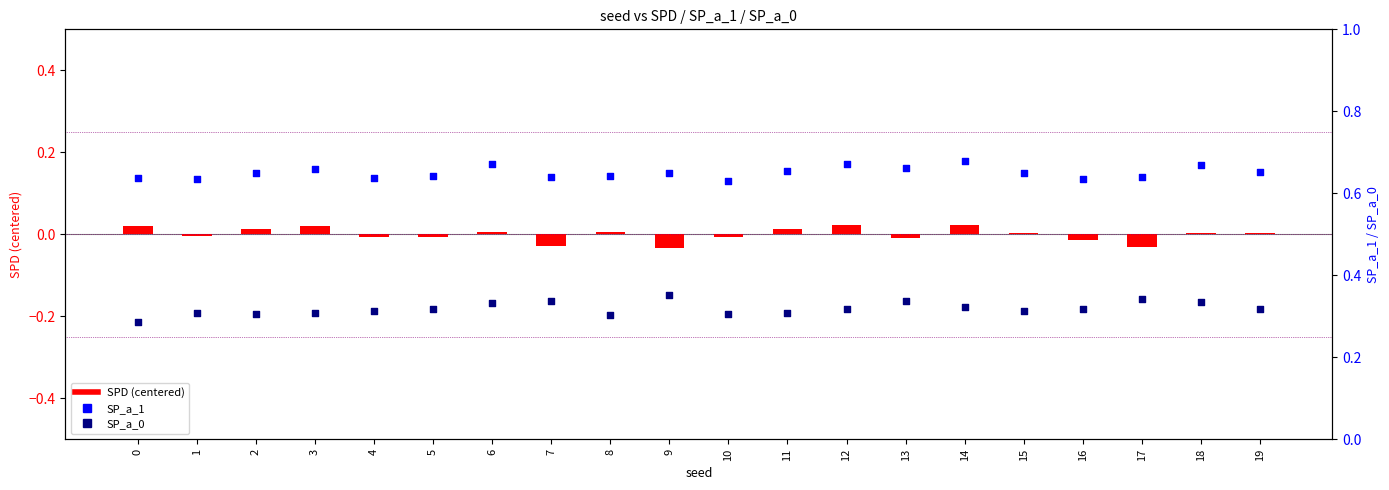

Which series has the largest total across all categories?

SP_a_1